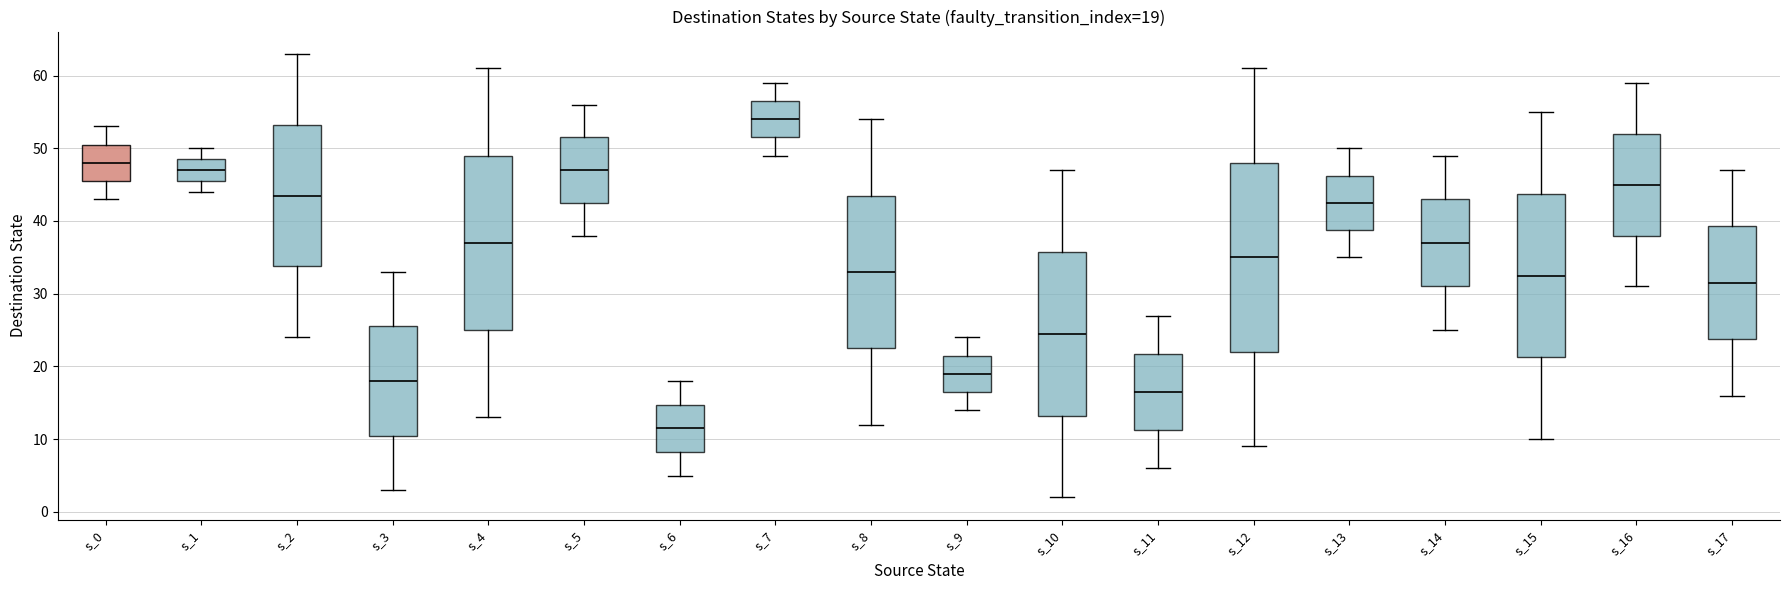

Comparing the boxes themselves (not the whiskers), which one is the tallest?

s_12